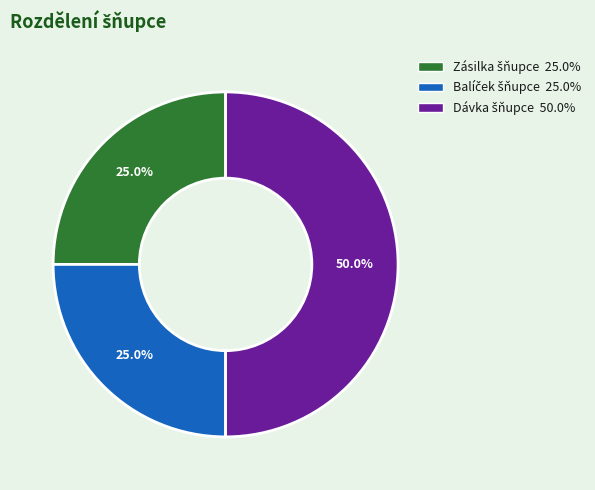

Do Balíček šňupce and Dávka šňupce together represent more than half of the pie?

Yes